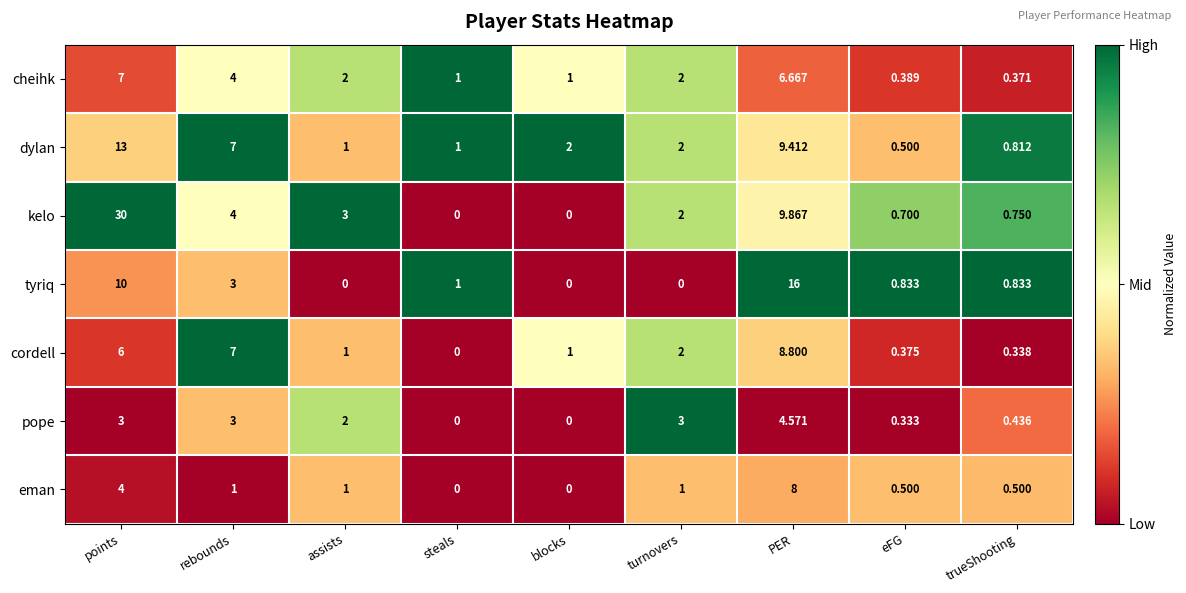

Where is eman nearest to the value 4?

points